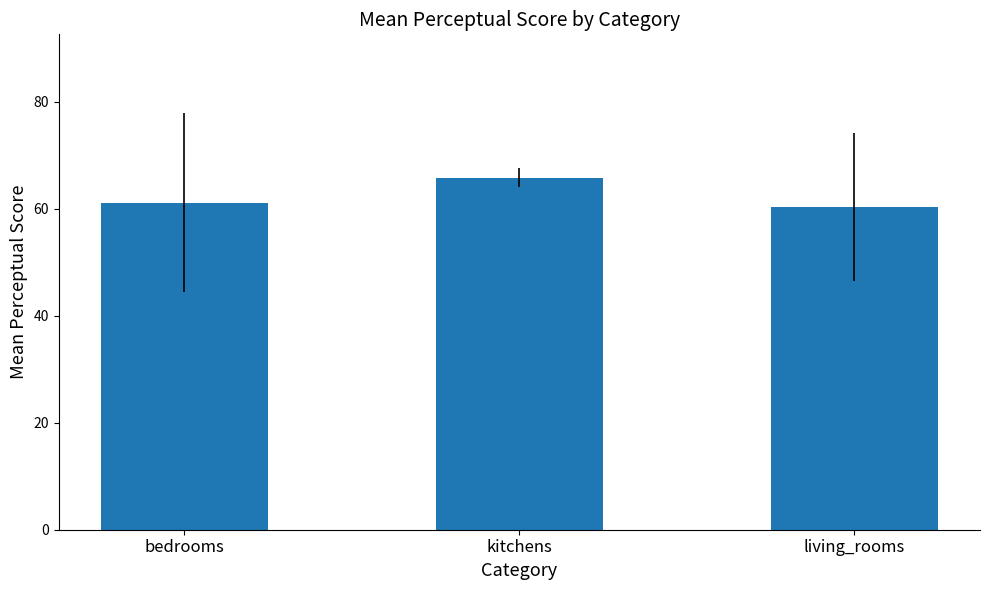

Which has a higher value, bedrooms or living_rooms?

bedrooms